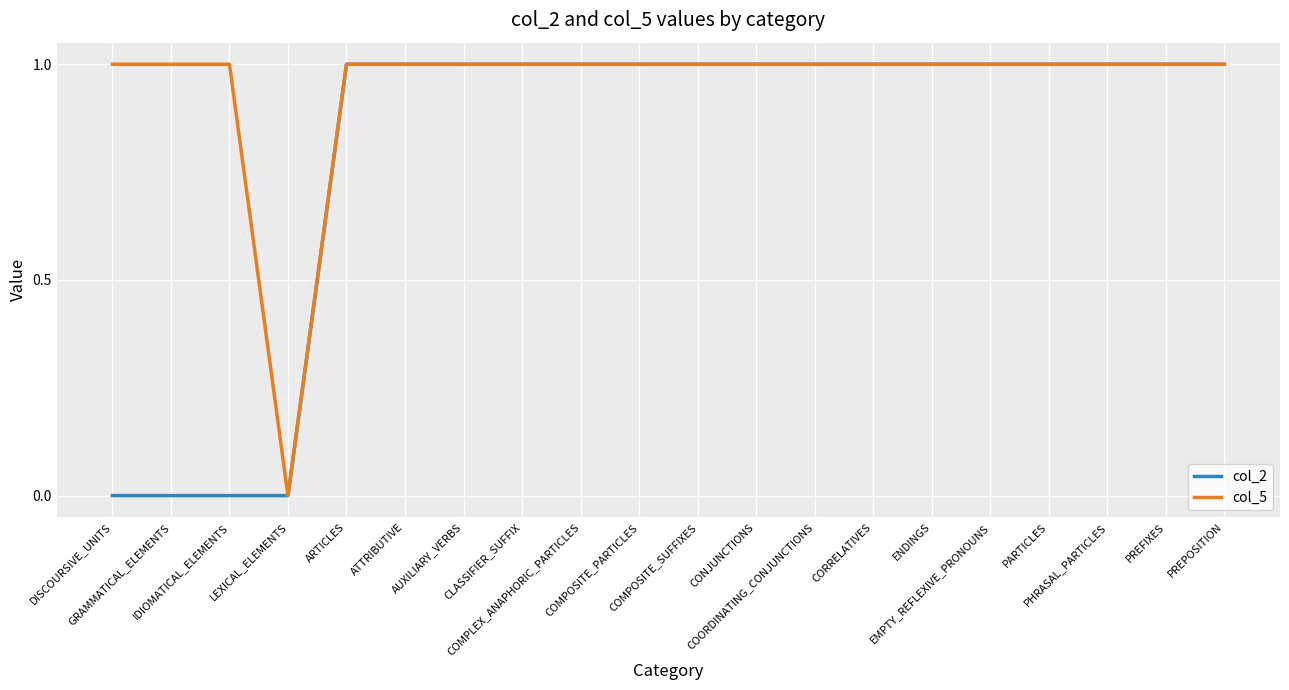

What is the label of the 16th point from the left?

EMPTY_REFLEXIVE_PRONOUNS